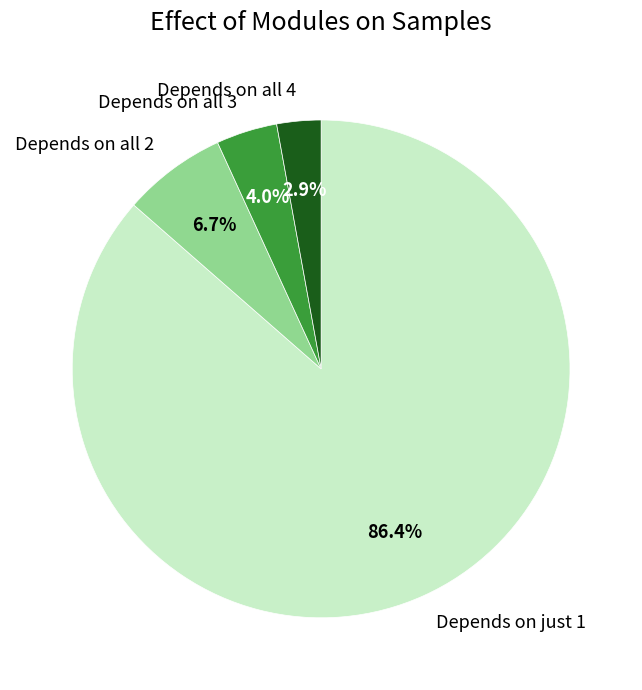

How many segments does this pie chart have?

4